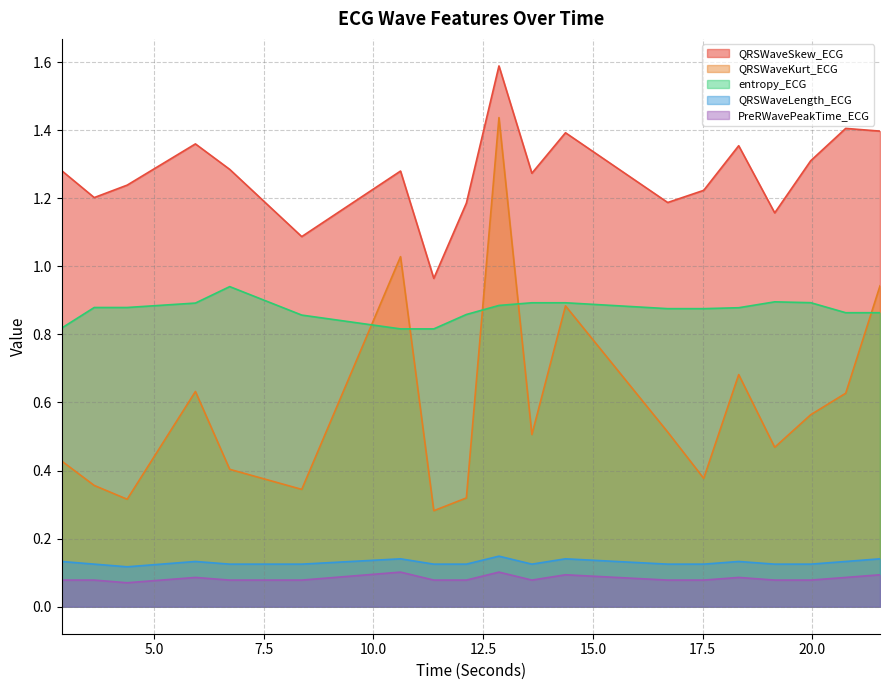

True or false: QRSWaveLength_ECG and entropy_ECG cross at least once.

False